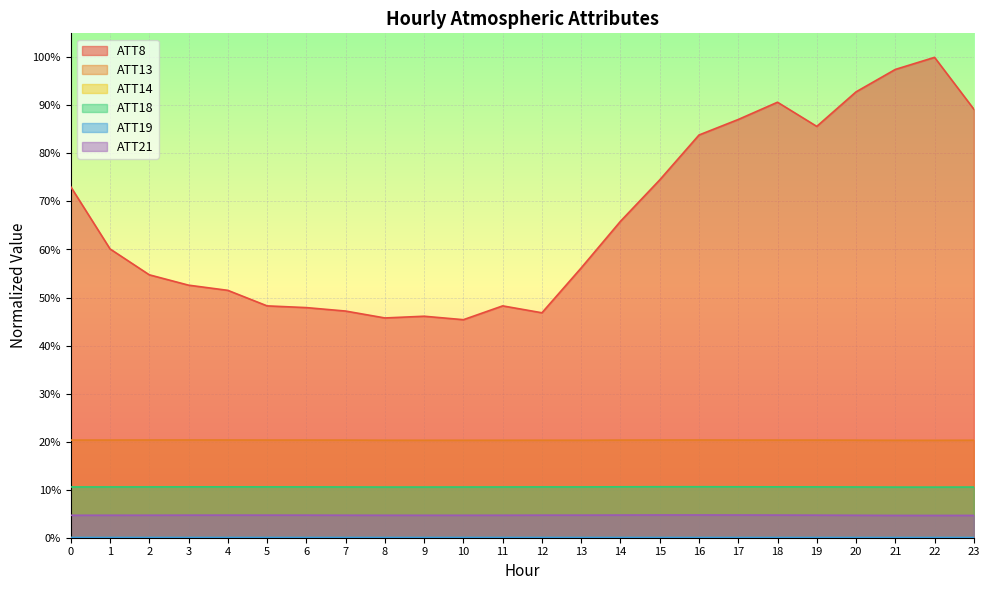

The value of ATT8 at 0 is 0.7. True or false?

True